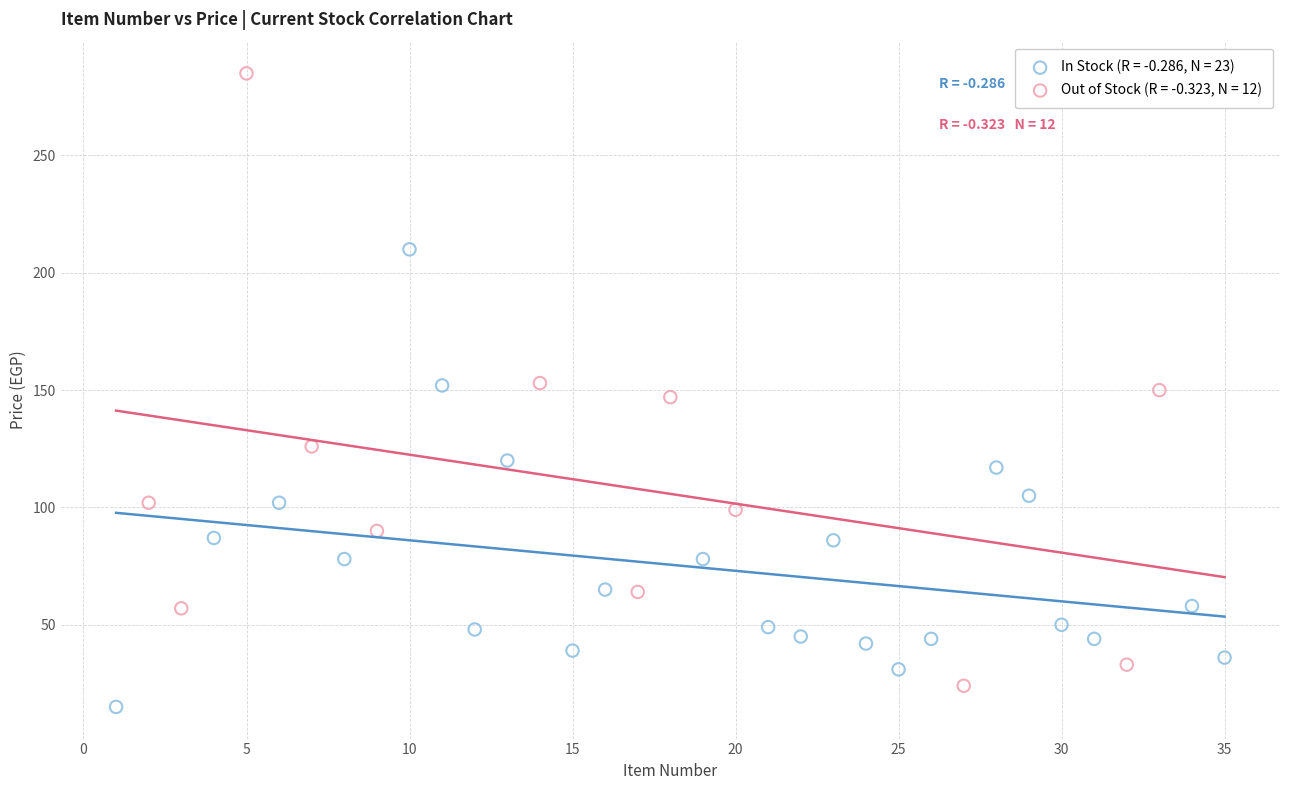

What are all the series names shown in the legend?

In Stock (R = -0.286, N = 23), Out of Stock (R = -0.323, N = 12)